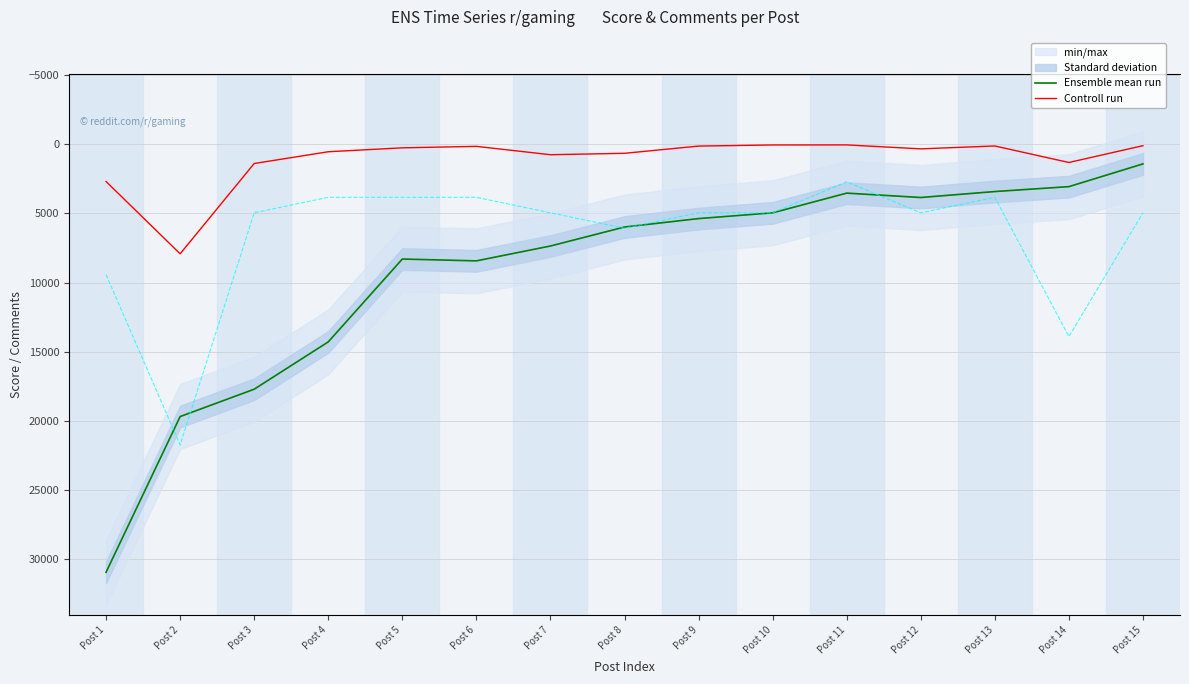

At how many categories does at least one series exceed 16717?

3